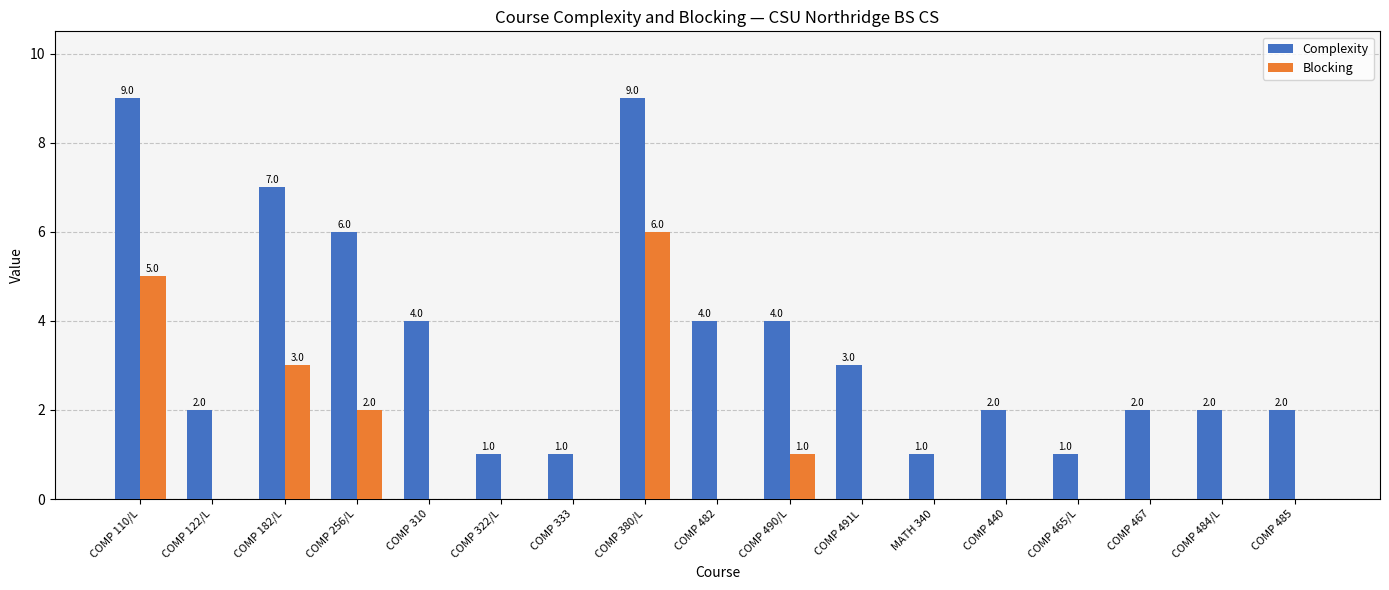

What is the maximum value for Complexity?

9